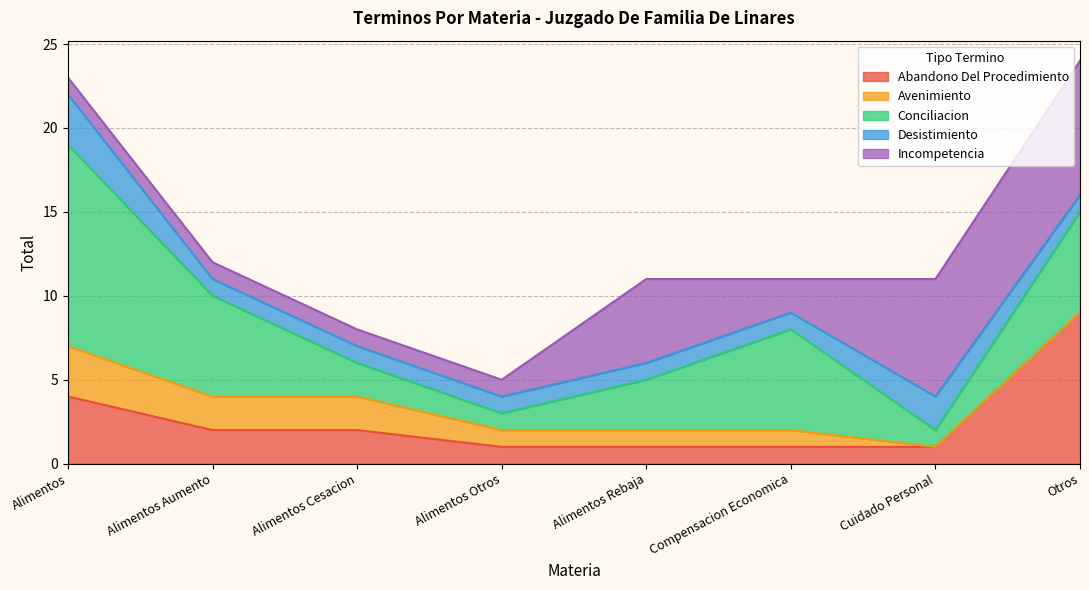

What is the sum of all Incompetencia values?

26